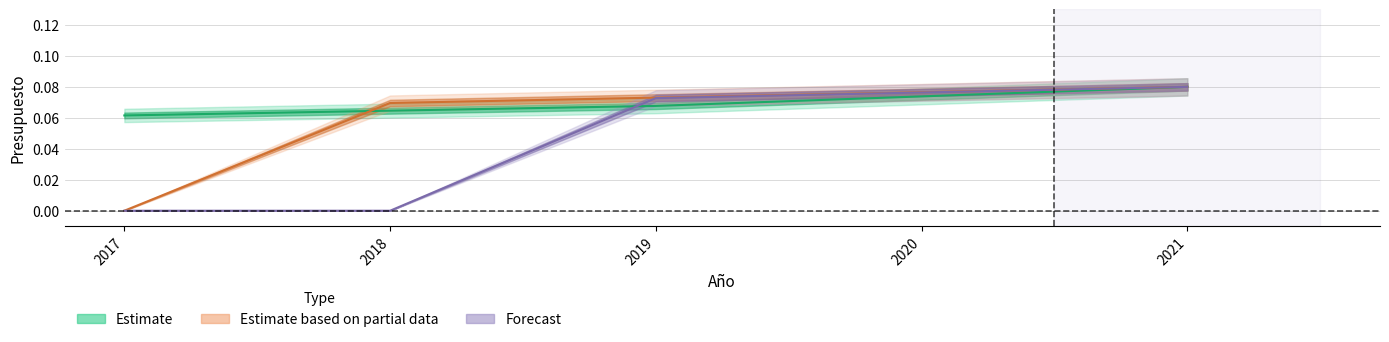

Does the chart have visible grid lines?

Yes